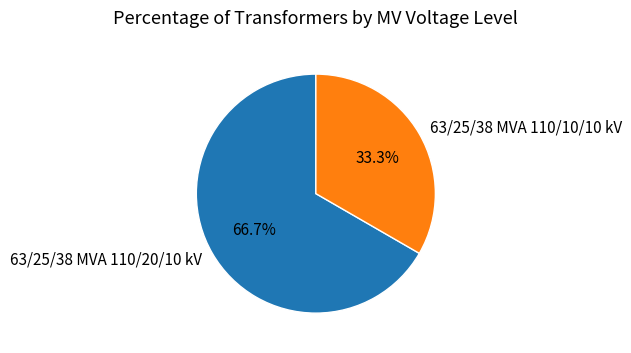

Rank the categories by value from lowest to highest.

63/25/38 MVA 110/10/10 kV, 63/25/38 MVA 110/20/10 kV